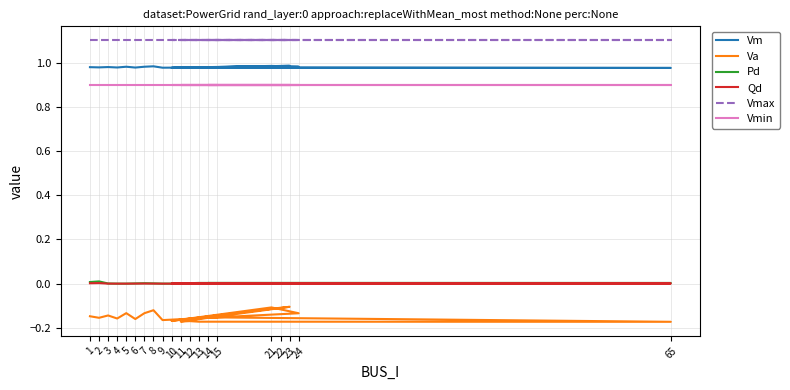

What is the spread (max minus min) of values at 2?

1.3